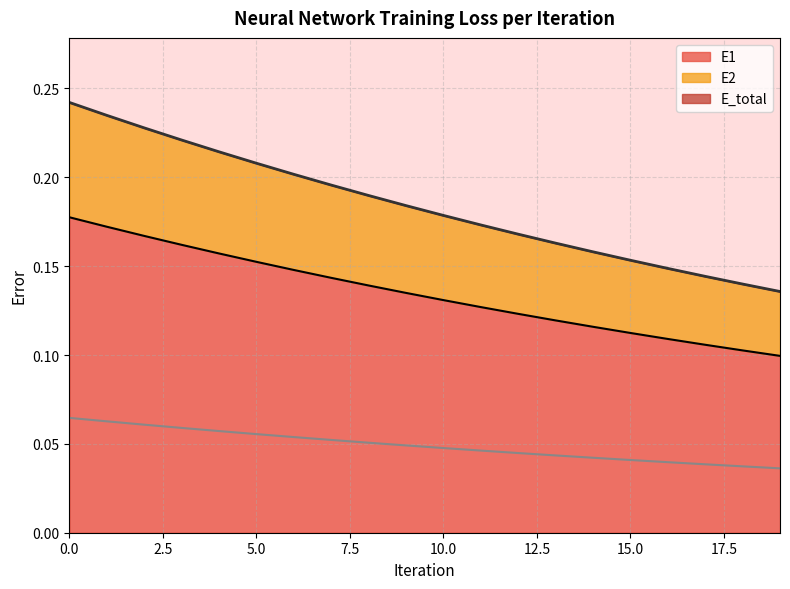

True or false: E_total has more than 0 interior local peaks.

False